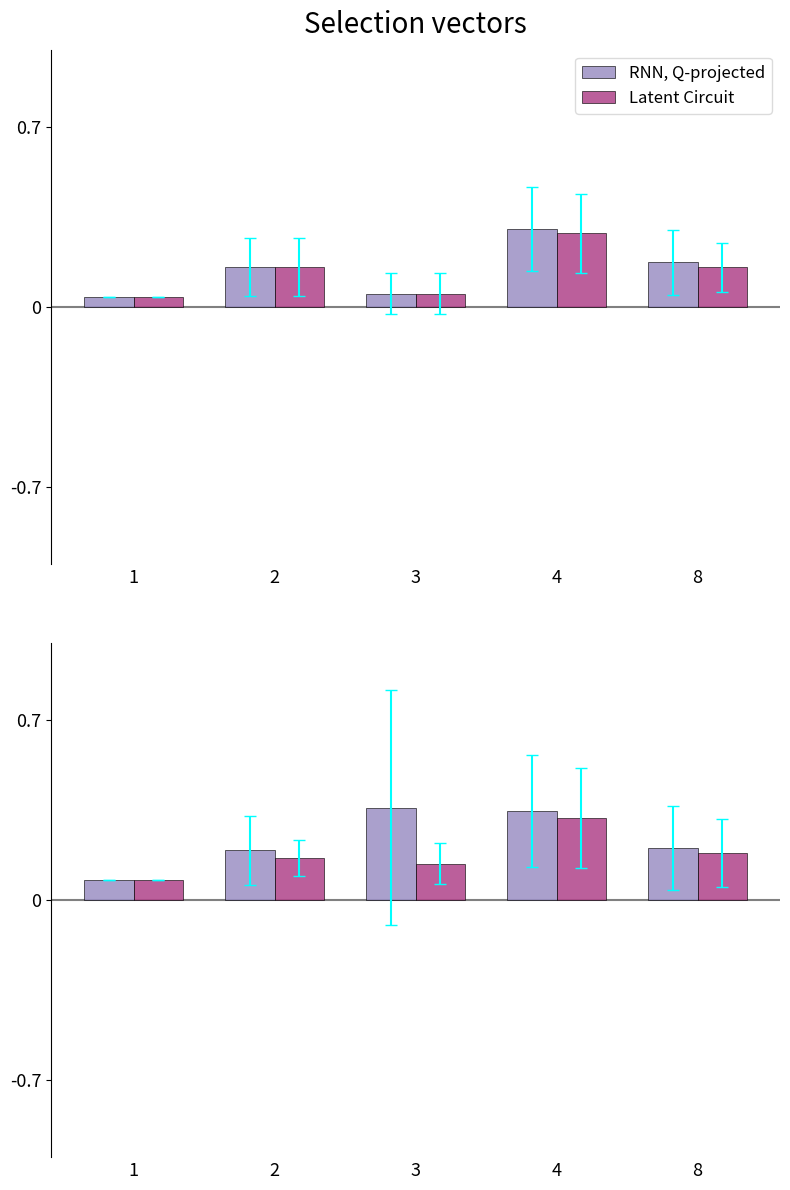

Reading right to left, extract all data points from this chart.

RNN, Q-projected: 8=0.2	4=0.3	3=0.4	2=0.2	1=0.1
Latent Circuit: 8=0.2	4=0.3	3=0.1	2=0.2	1=0.1